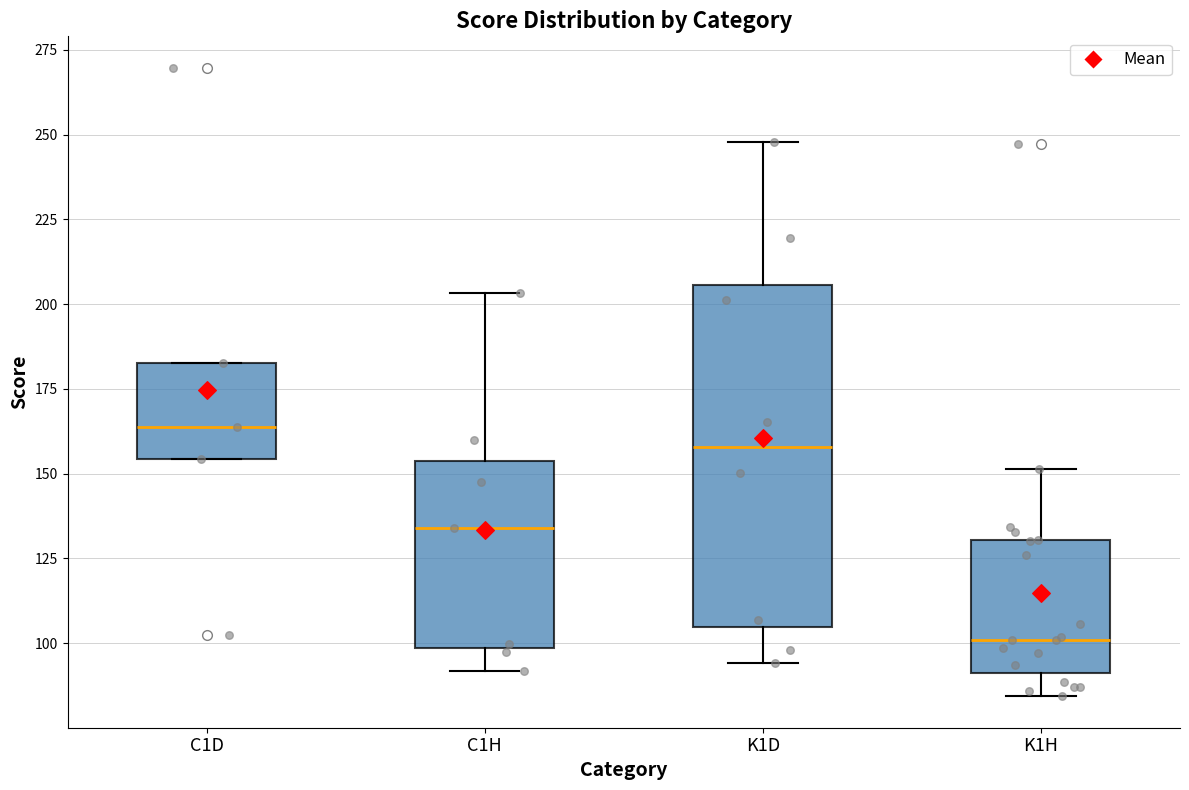

Which box's median line is the highest?

C1D